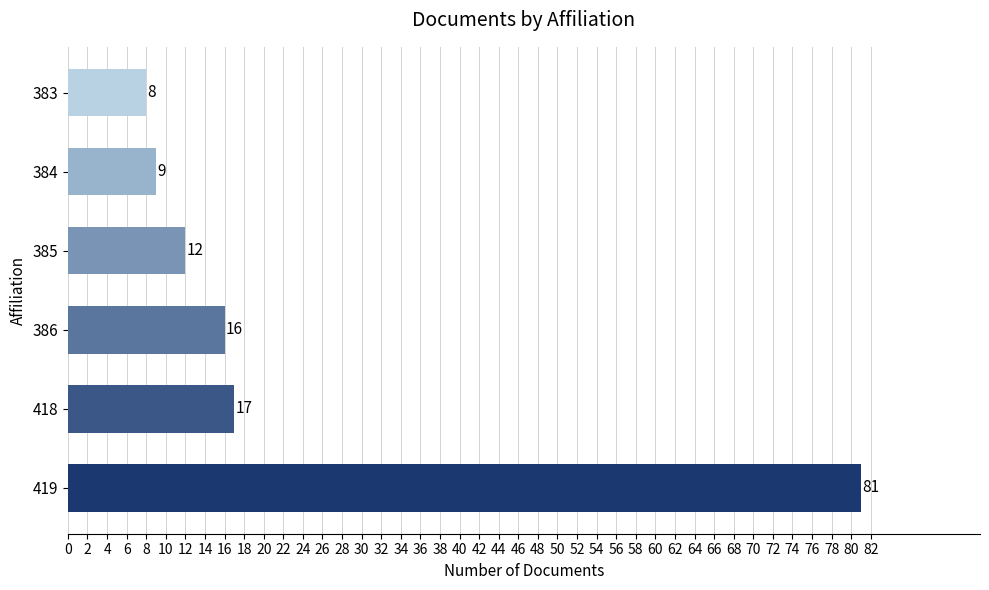

Which category has the lowest value across all series?

383